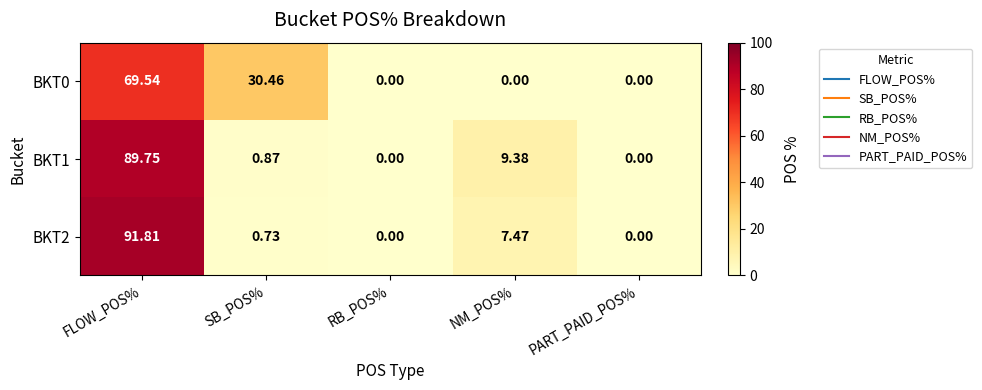

Which series has the largest total across all categories?

BKT2